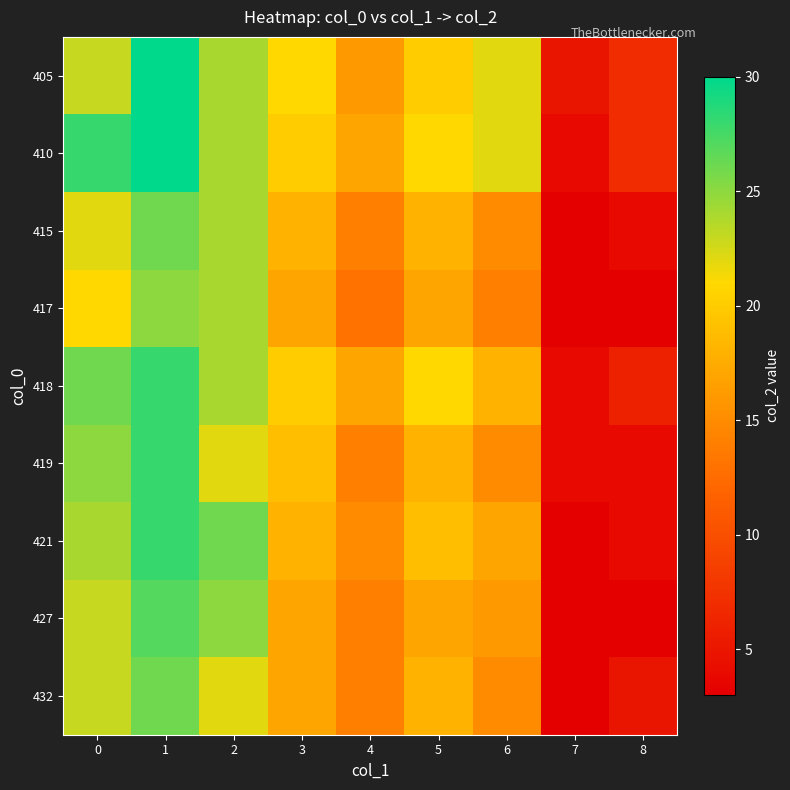

What is the maximum value shown in the chart?

30